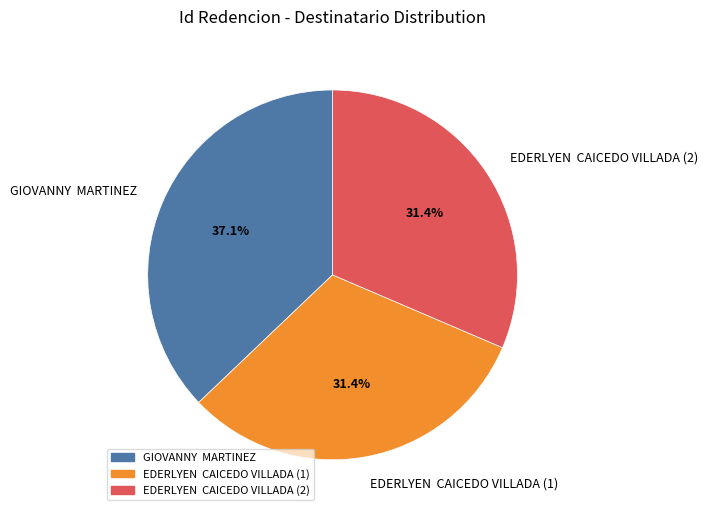

How many segments does this pie chart have?

3